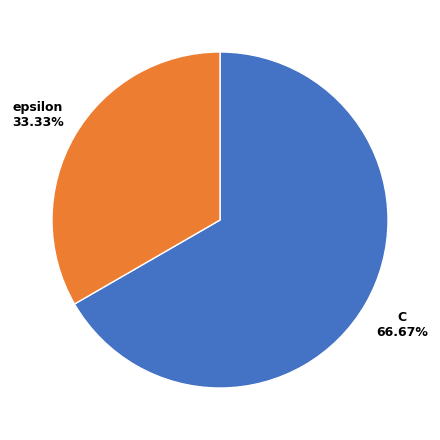

Approximately how many times larger is the value at C compared to epsilon?

2.0